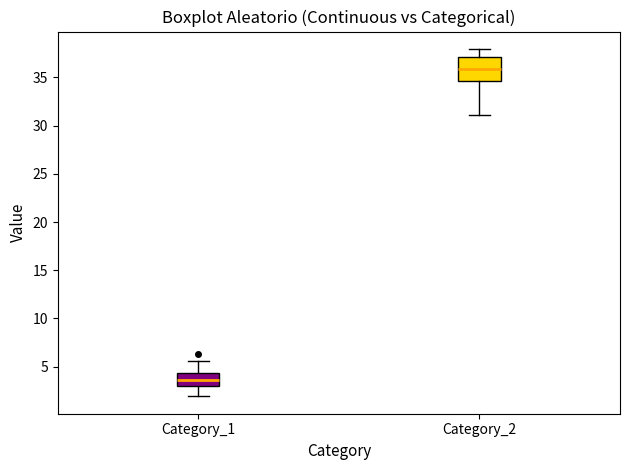

Where does the lower whisker of the box for Category_2 end on the y-axis? The values are not printed on the chart, so give them approximately, as read against the axis.

31.0